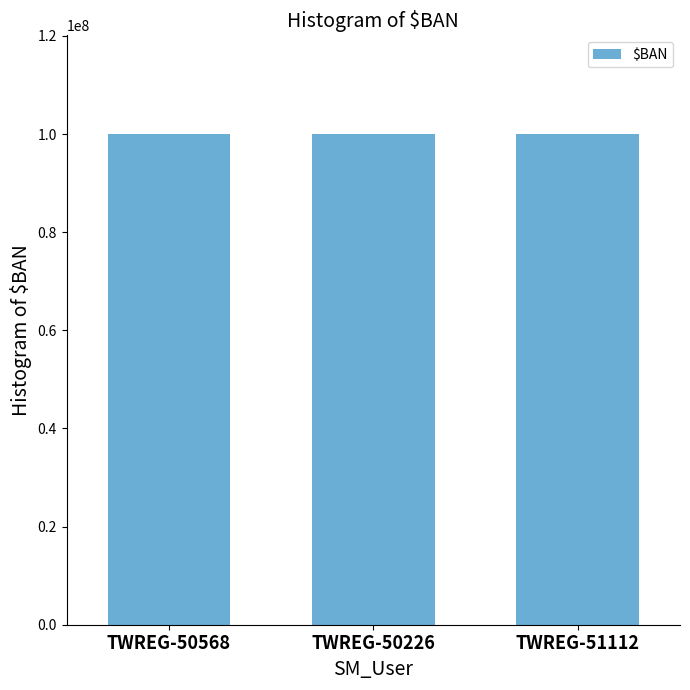

What is the value of the 3rd bar from the left?

100096119